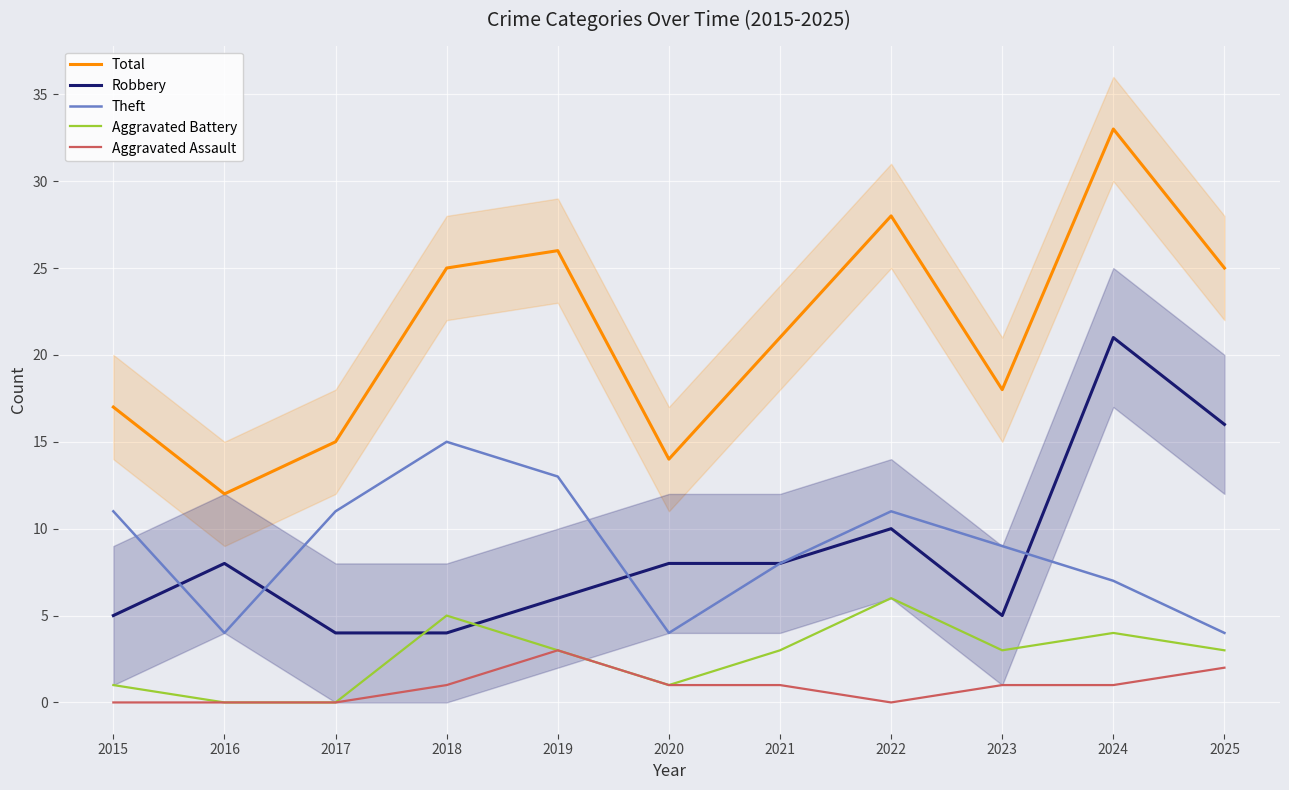

True or false: Theft has a value of 26 at 2018.

False